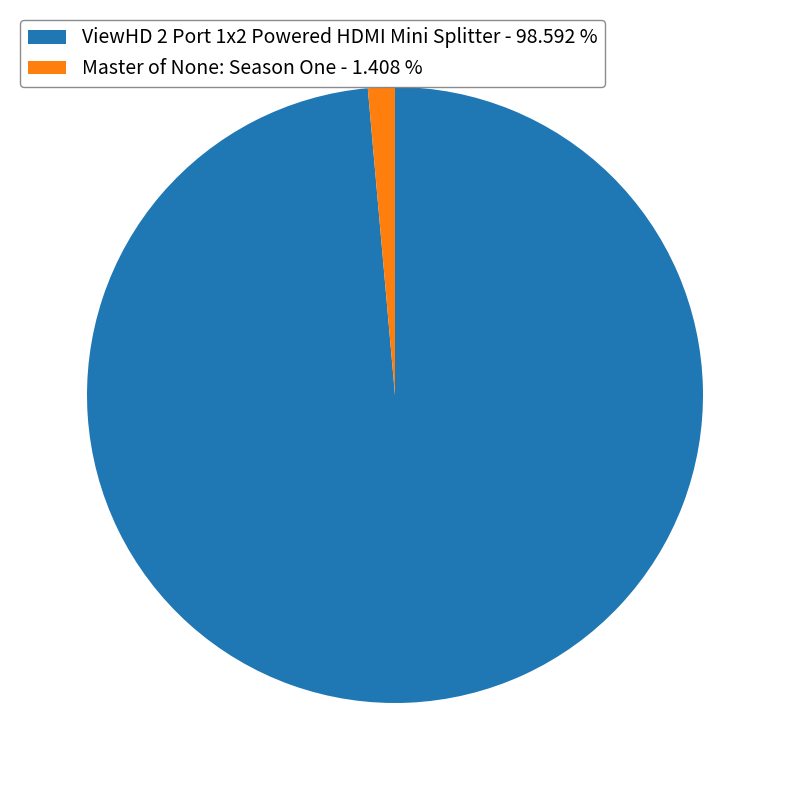

Is there any slice that represents more than half of the pie?

Yes